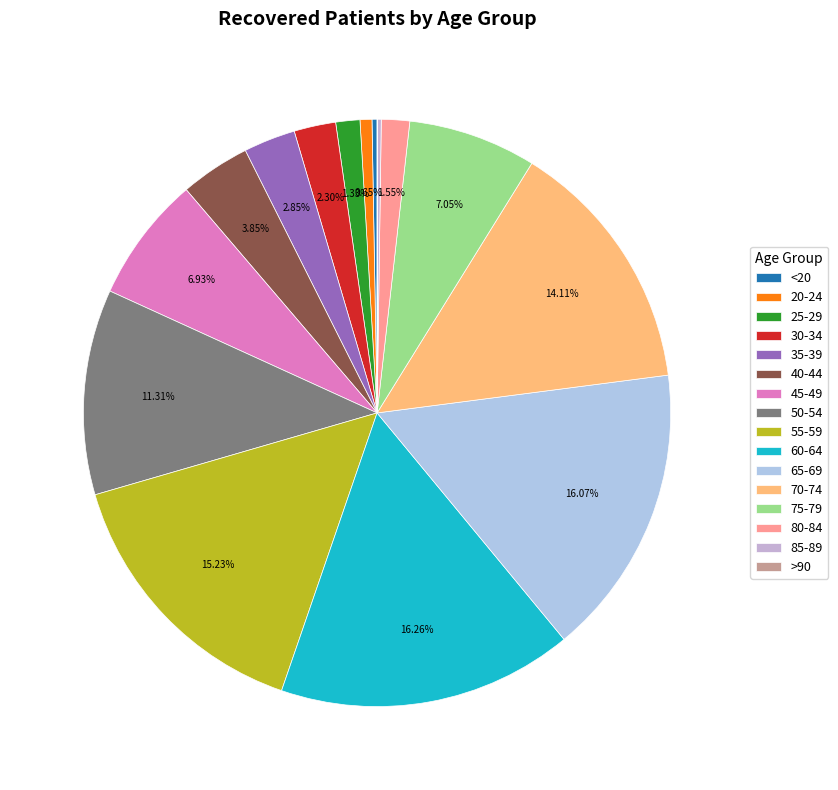

To the nearest percent, what percentage of the pie is 30-34?

2%